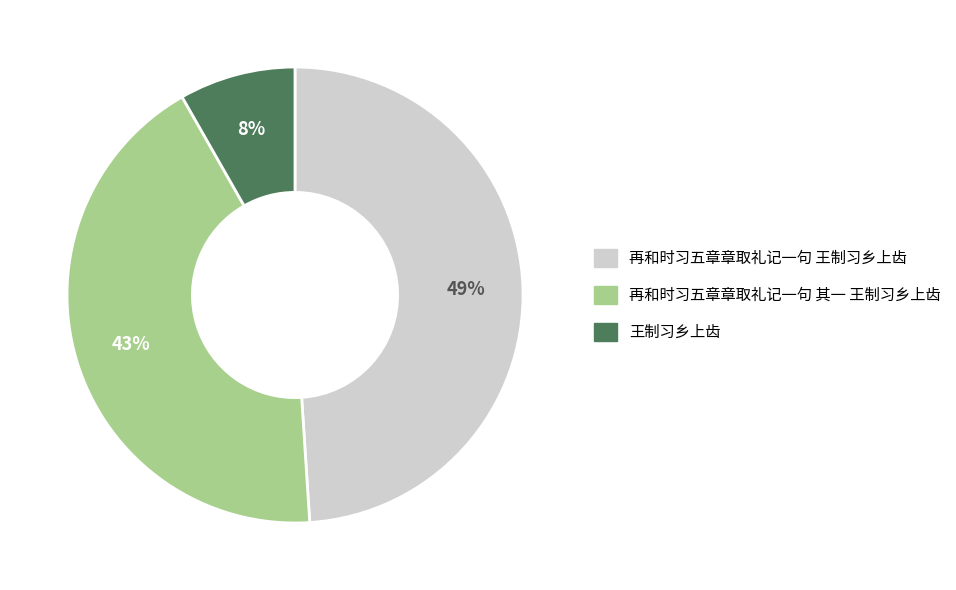

Combined, do 再和时习五章章取礼记一句 其一 王制习乡上齿 and 再和时习五章章取礼记一句 王制习乡上齿 account for over 50%?

Yes